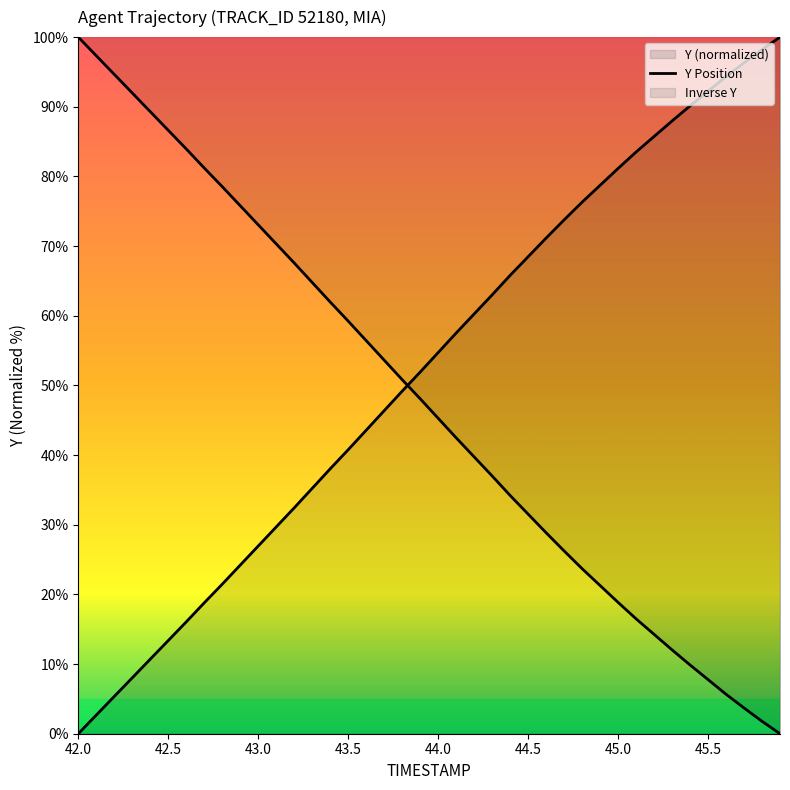

How many lines are shown in the chart?

2